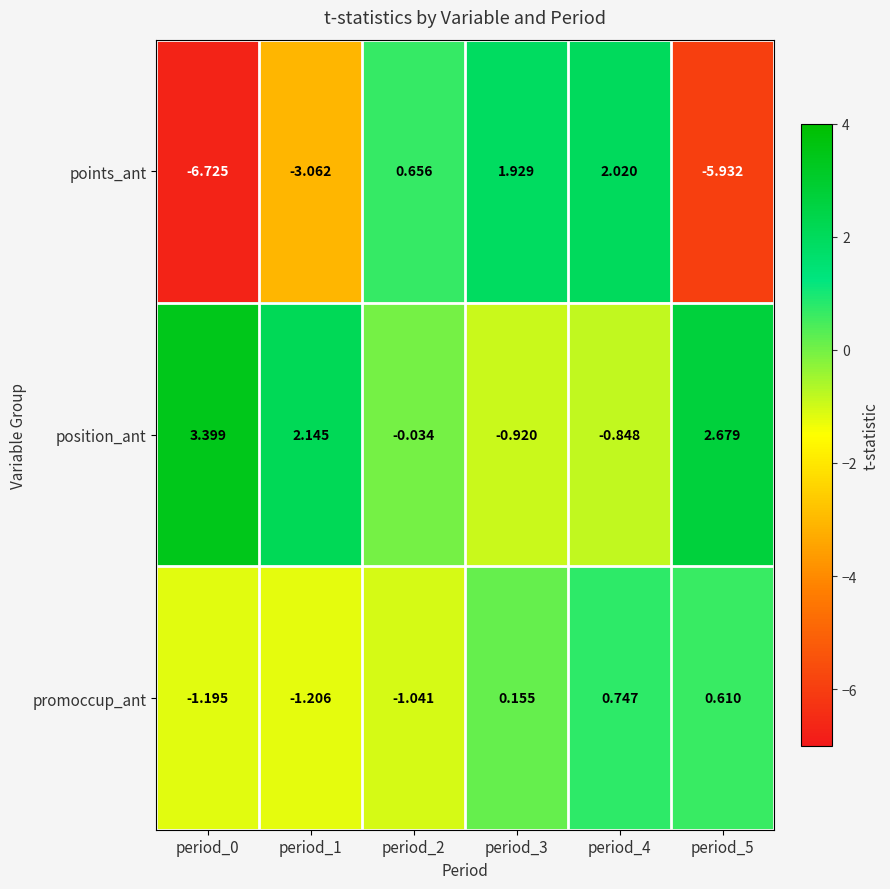

Which series has the largest total across all categories?

position_ant